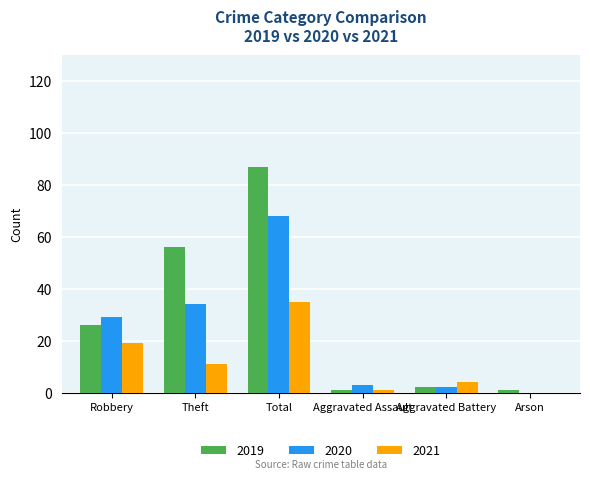

Which label corresponds to the largest value in the chart?

Total